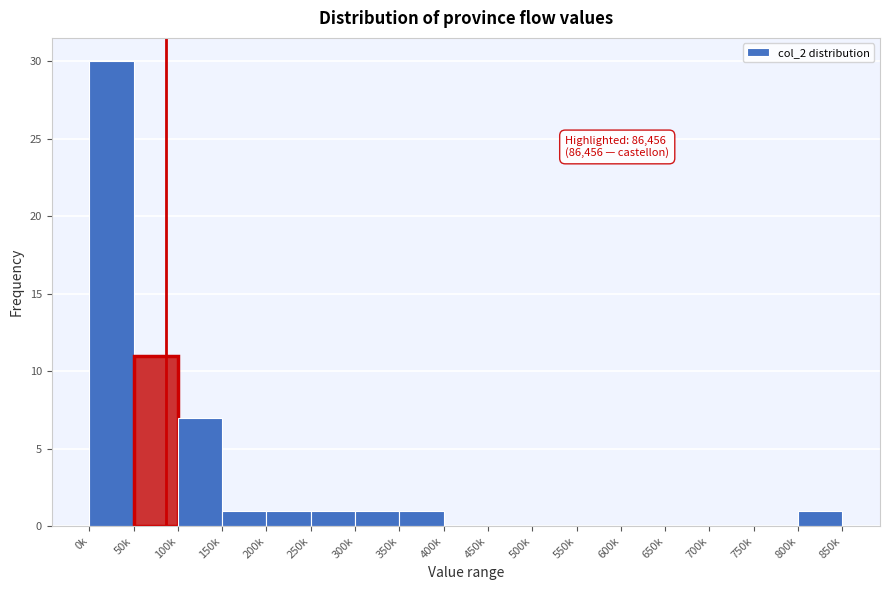

Reading left to right, what are all the values shown in this chart?

0k=30	50k=11	100k=7	150k=1	200k=1	250k=1	300k=1	350k=1	400k=0	450k=0	500k=0	550k=0	600k=0	650k=0	700k=0	750k=0	800k=1